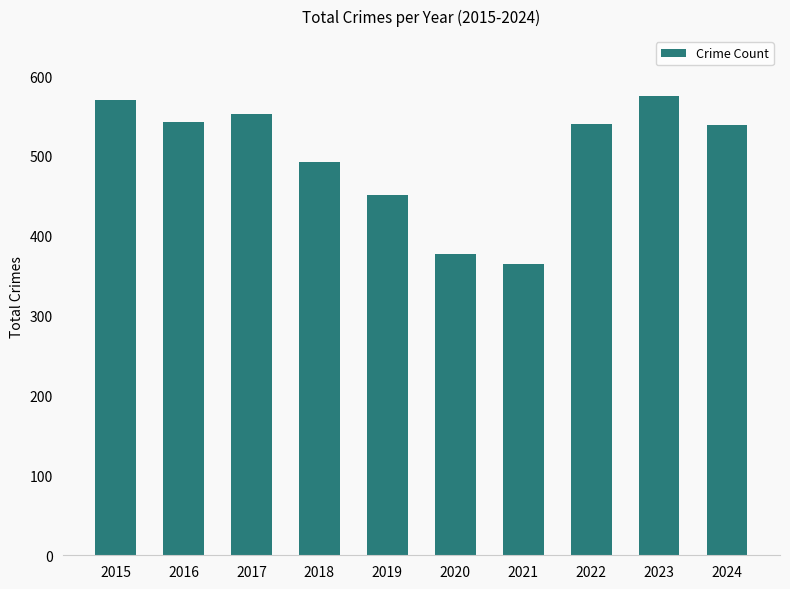

What is the smallest value displayed?

365